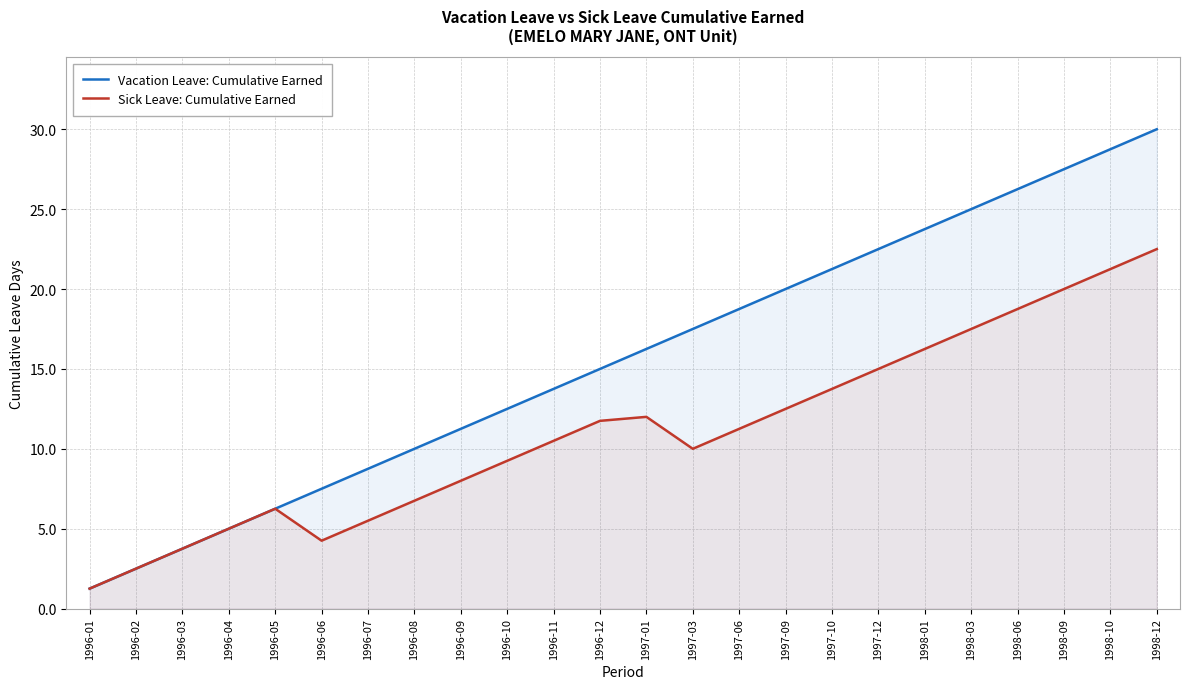

What is the label of the 18th point from the right?

1996-07